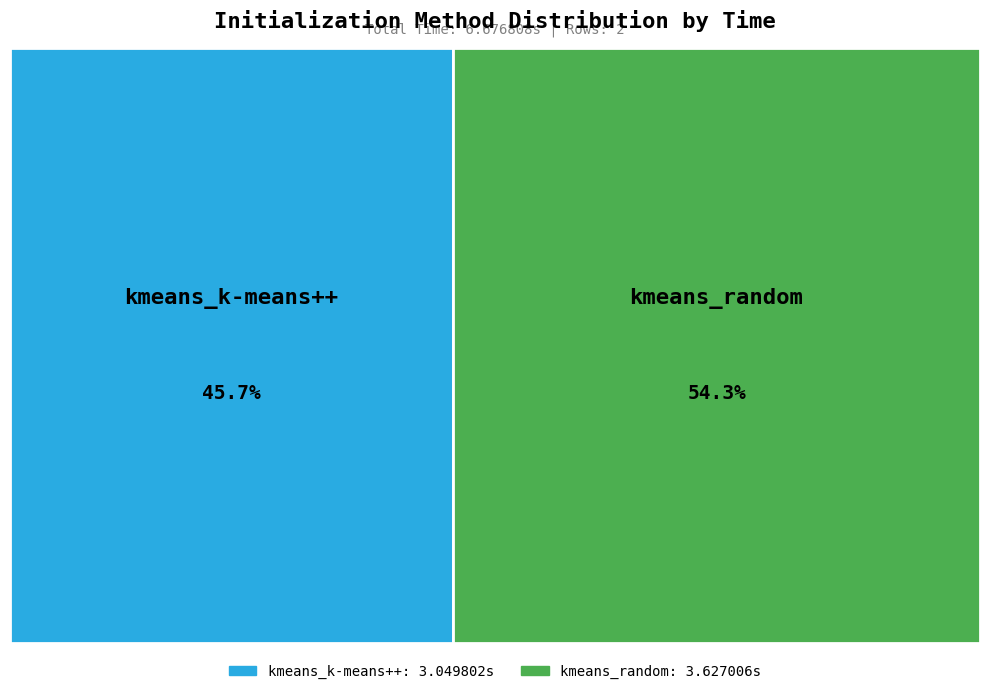

What percentage is NOT represented by kmeans_random?

45.7%